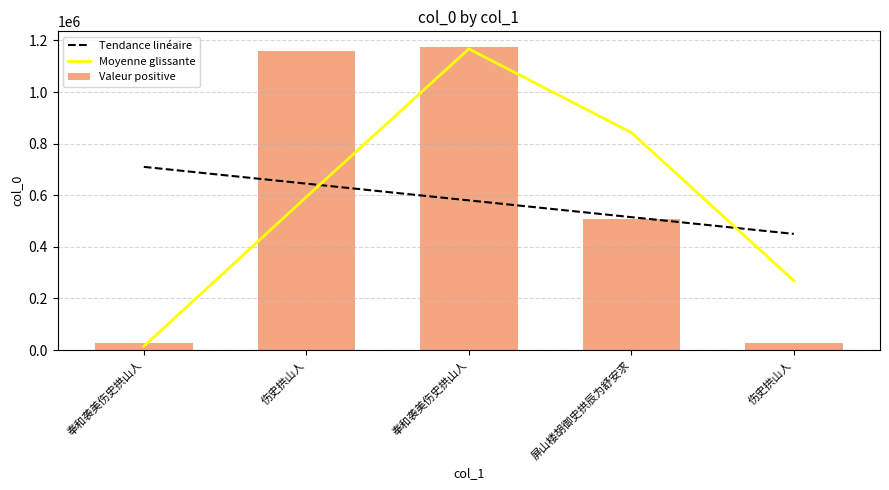

List the labels in order of value, largest first.

奉和袭美伤史拱山人, 伤史拱山人, 屏山楼胡御史拱辰为舒安求, 奉和袭美伤史拱山人, 伤史拱山人